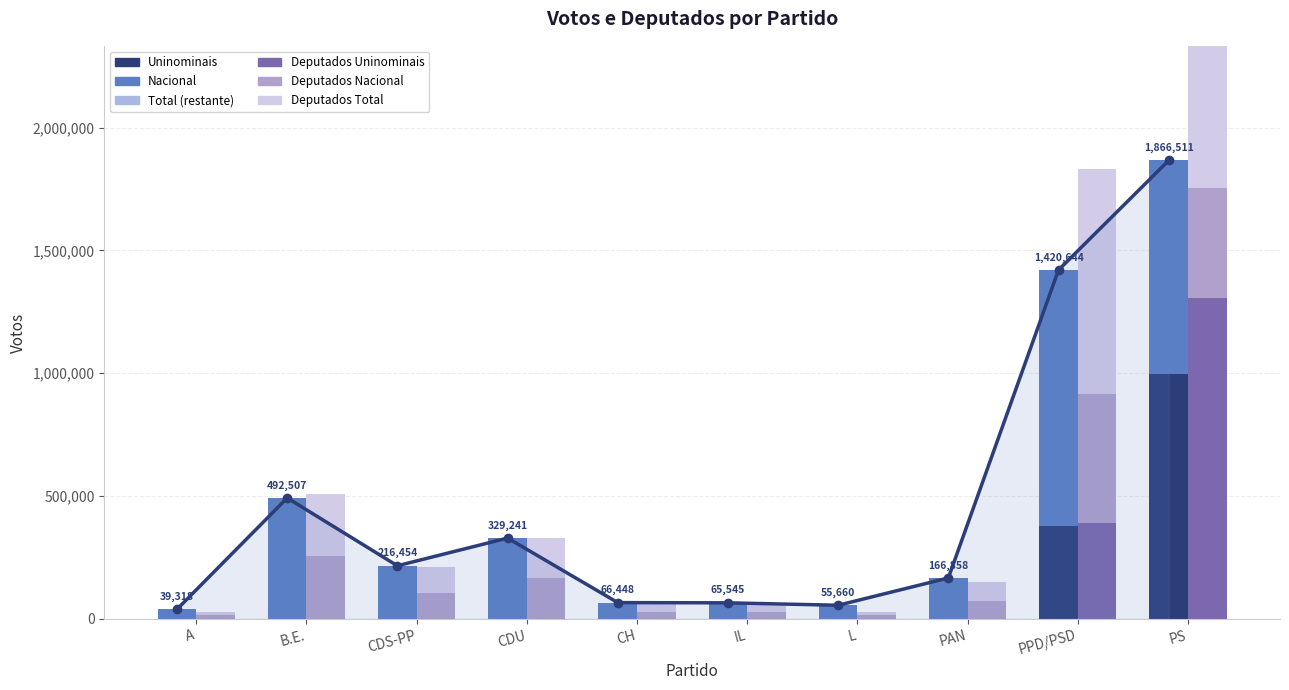

What is the label of the 6th bar from the right?

CH